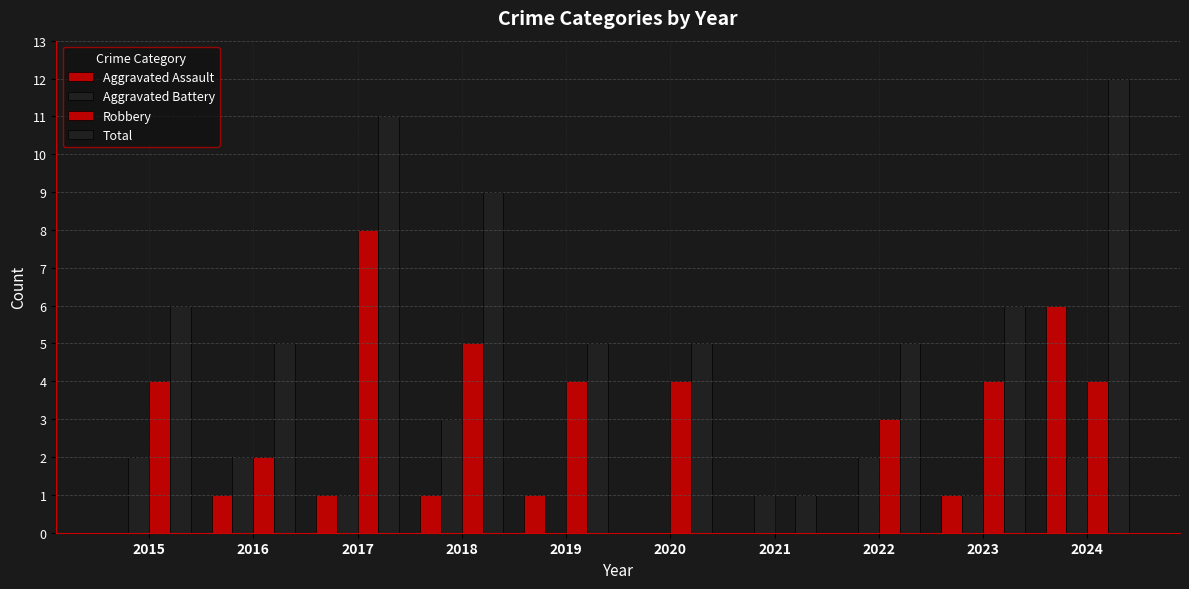

What is the value of the Robbery bar at the 9th from the left?

4